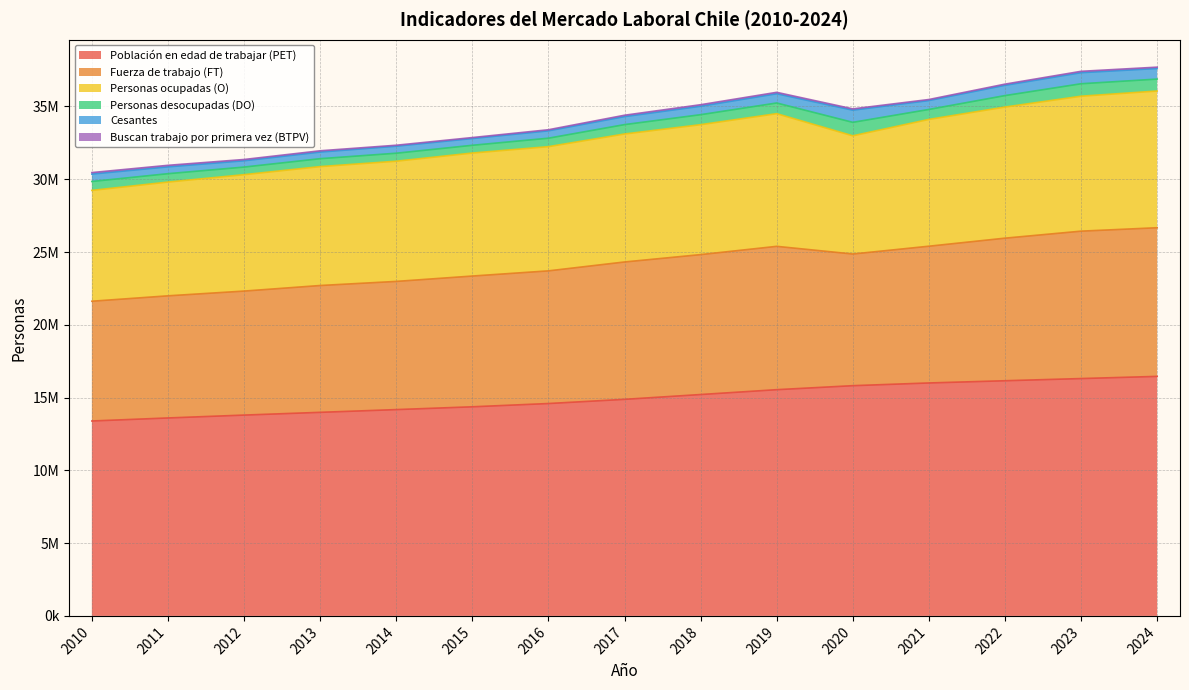

Which series has the largest range (max minus min)?

Población en edad de trabajar (PET)